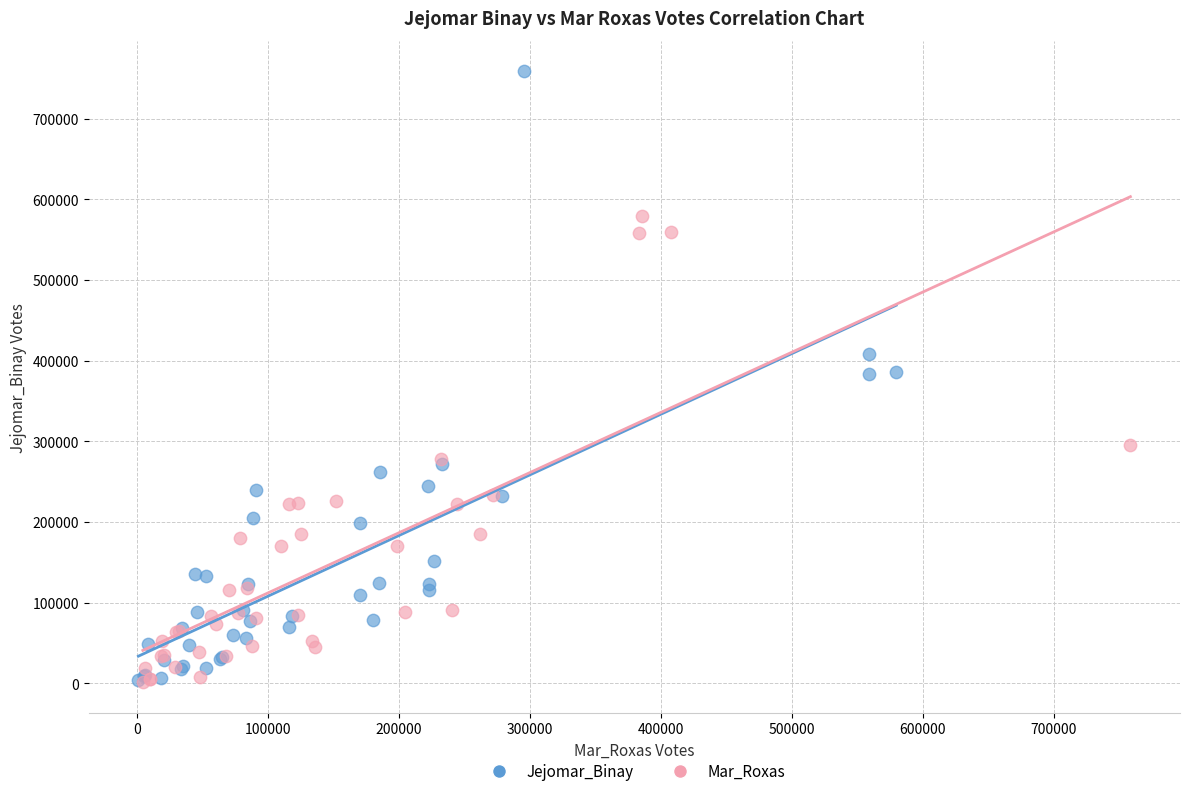

Which series has the largest Y range (max minus min)?

Jejomar_Binay